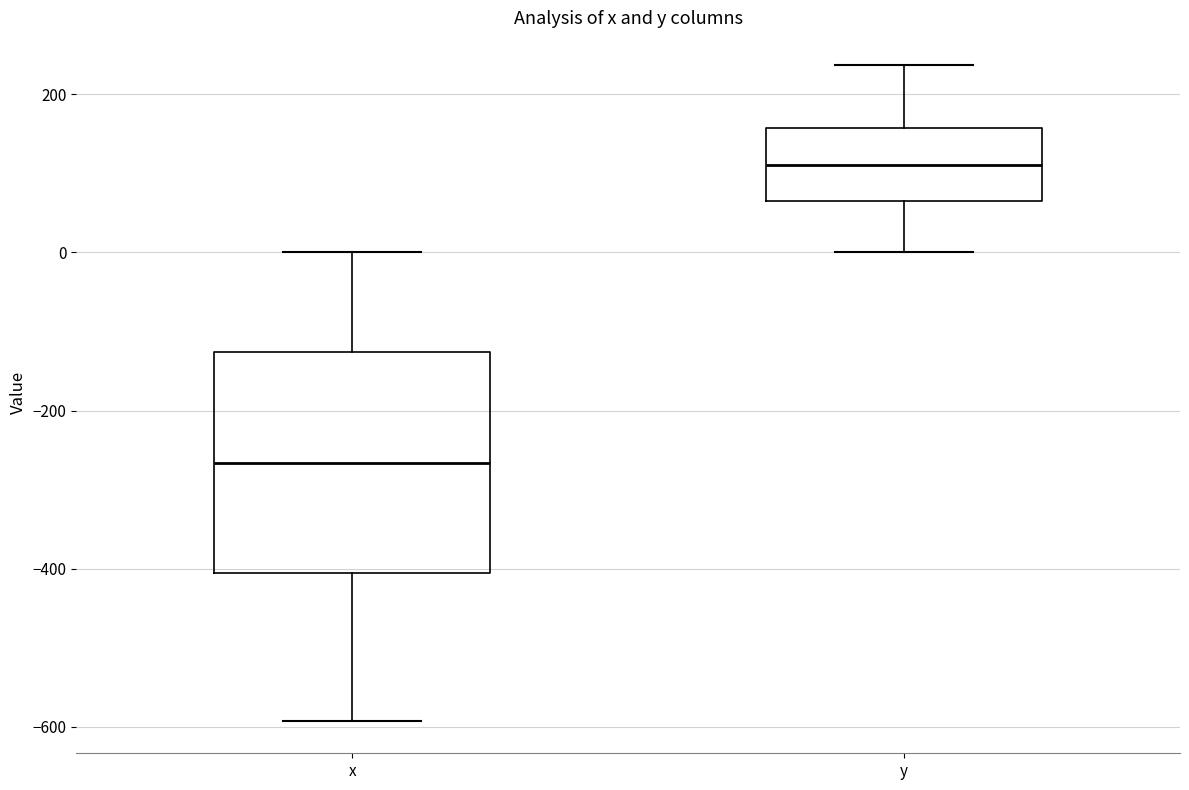

Where is the lower edge of the box for x on the y-axis? The values are not printed on the chart, so give them approximately, as read against the axis.

-400